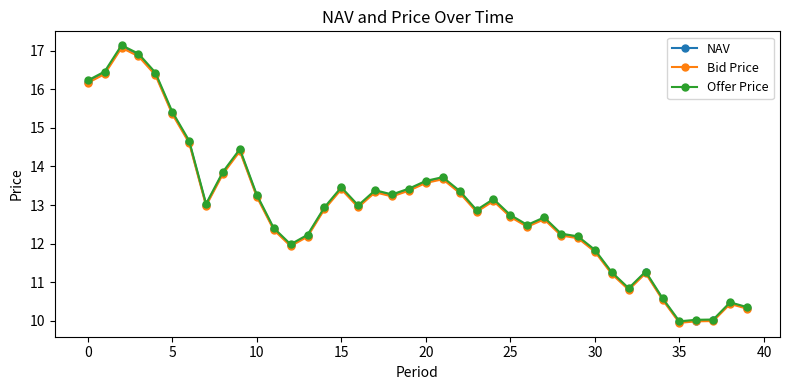

What is the sum of all NAV values?

518.7